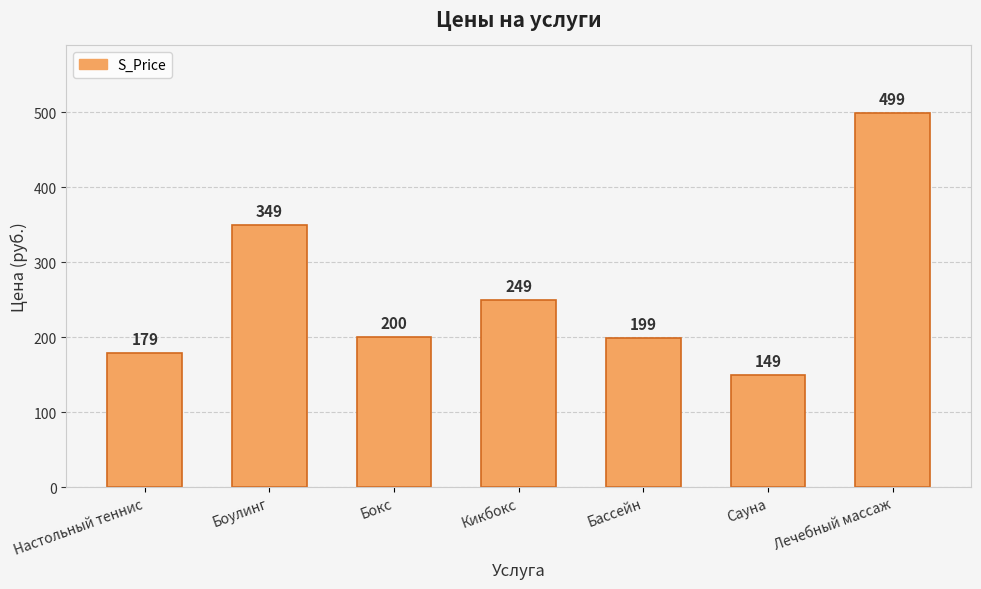

What is the change in value from Боулинг to Кикбокс?

-100